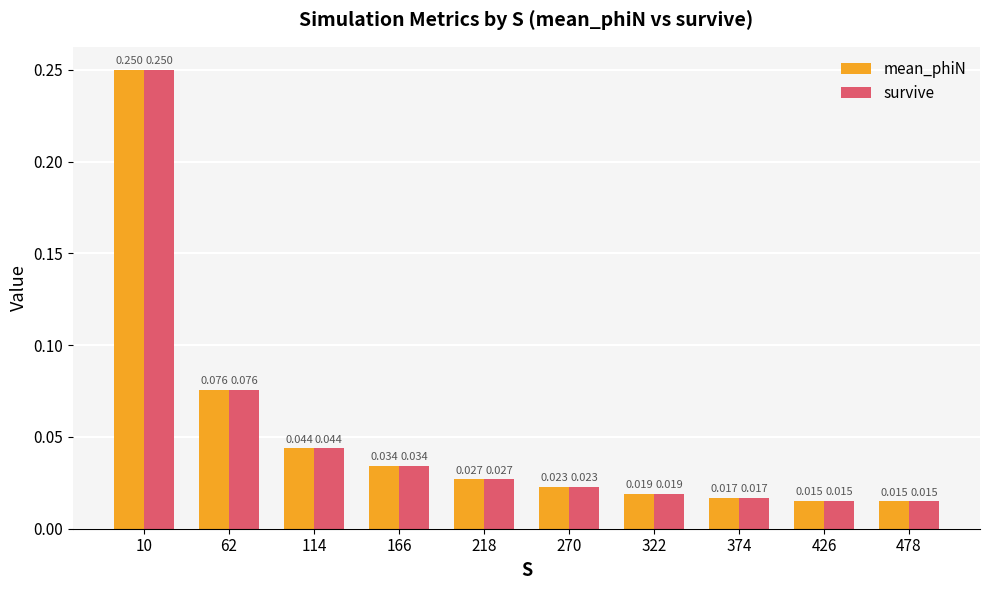

How many groups of bars are there?

10